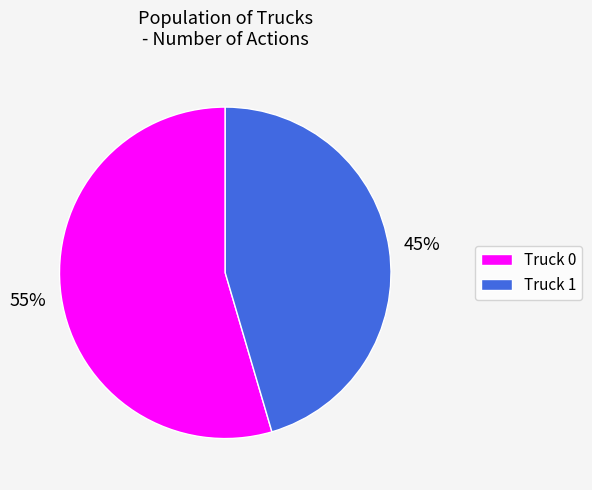

Which has a higher value, Truck 1 or Truck 0?

Truck 0